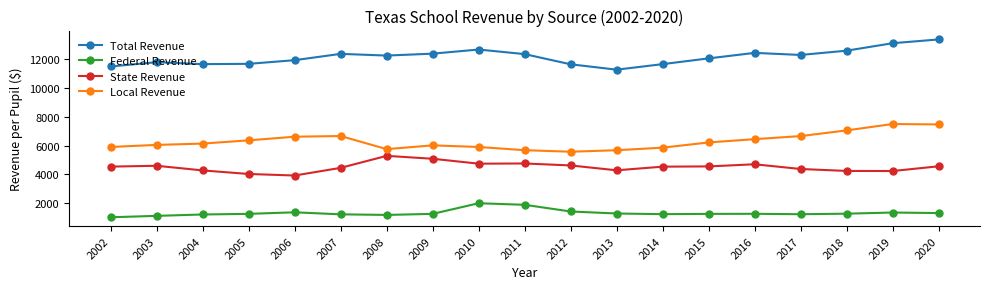

What is the highest value of the Total Revenue series?

13345.9